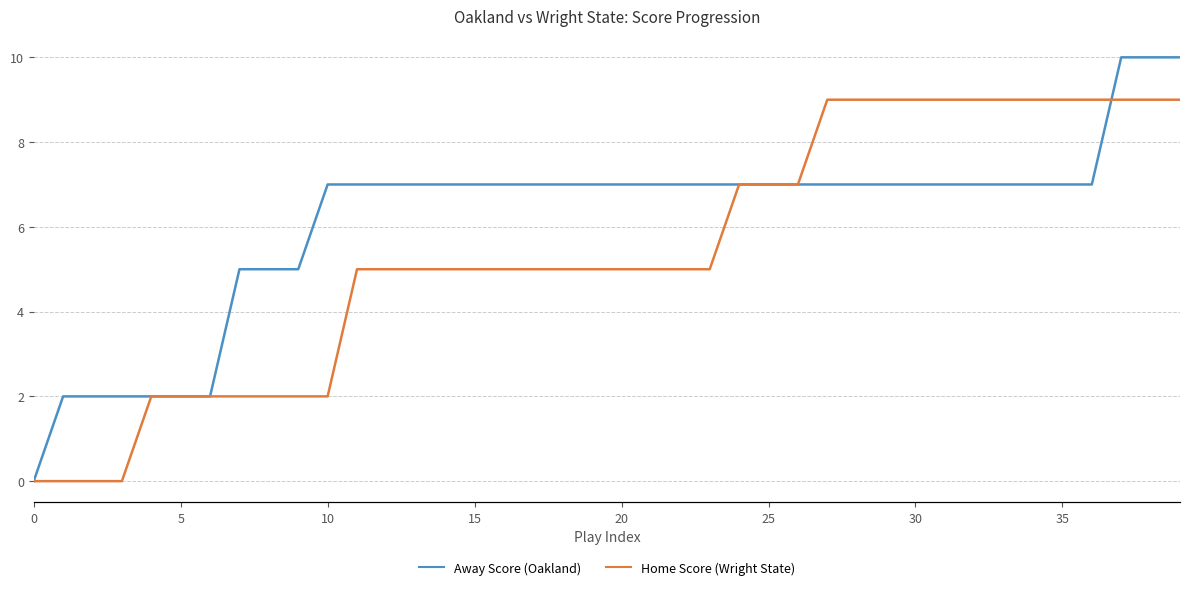

Does the chart have visible grid lines?

Yes